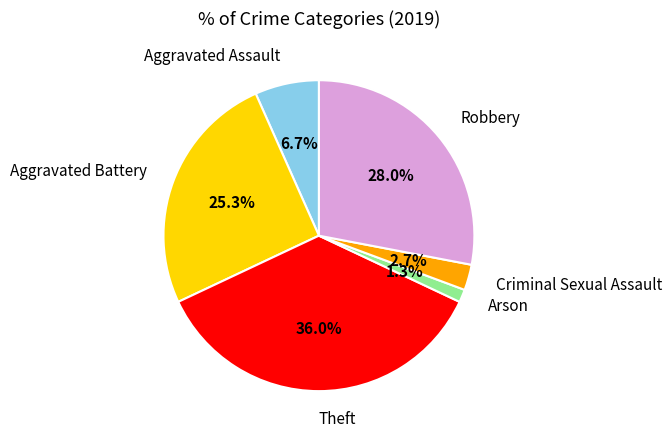

The Aggravated Battery slice represents 25% of the pie. True or false?

True